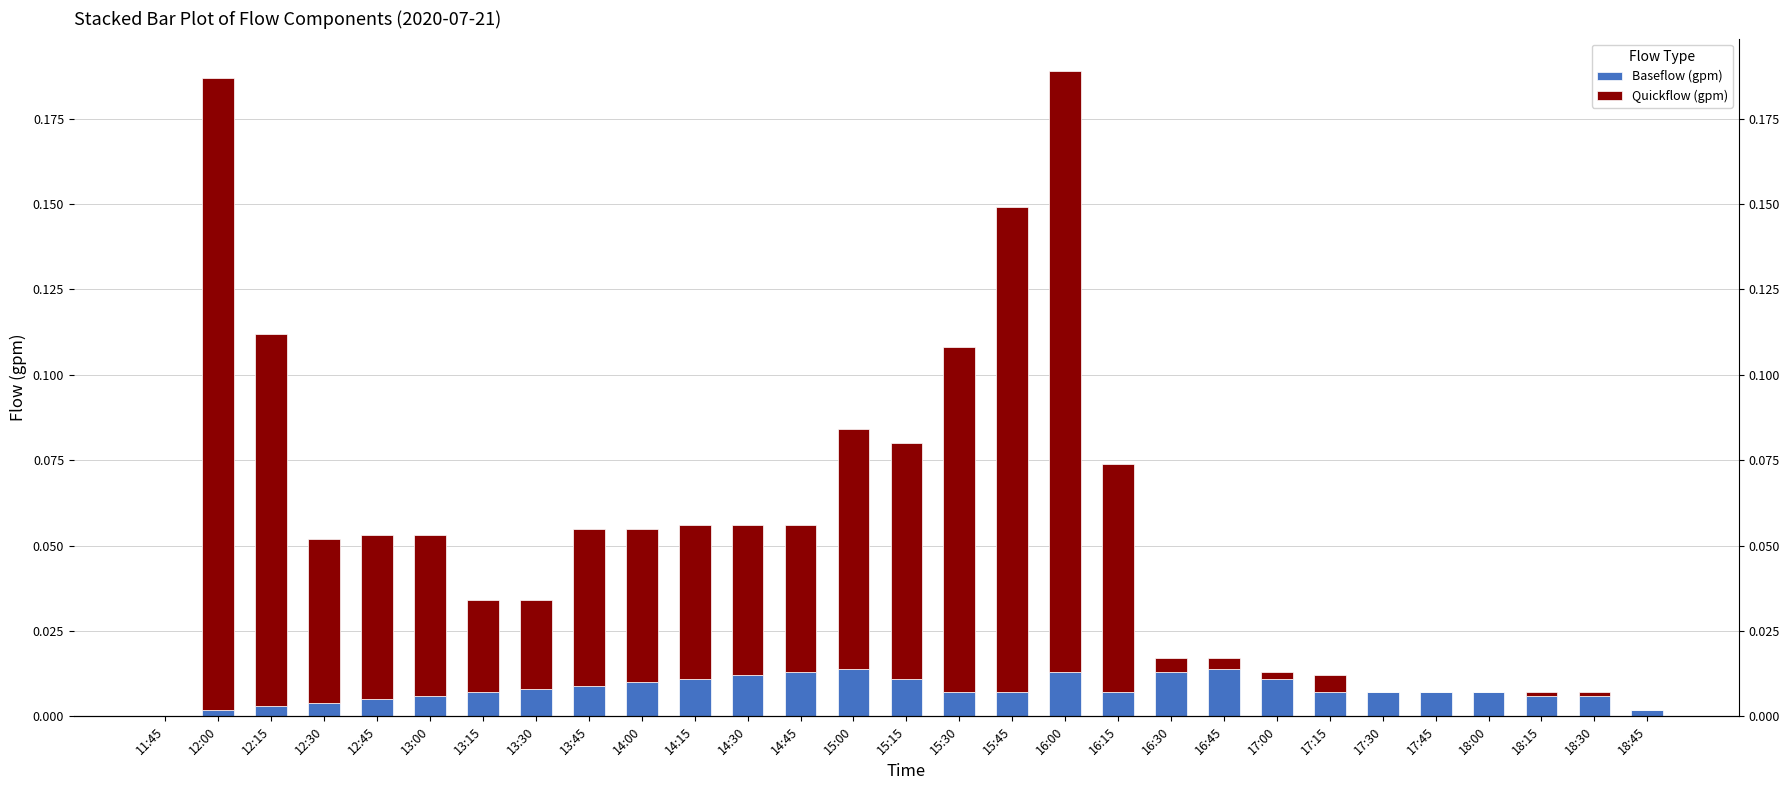

How many values in the Quickflow (gpm) series exceed 0?

24